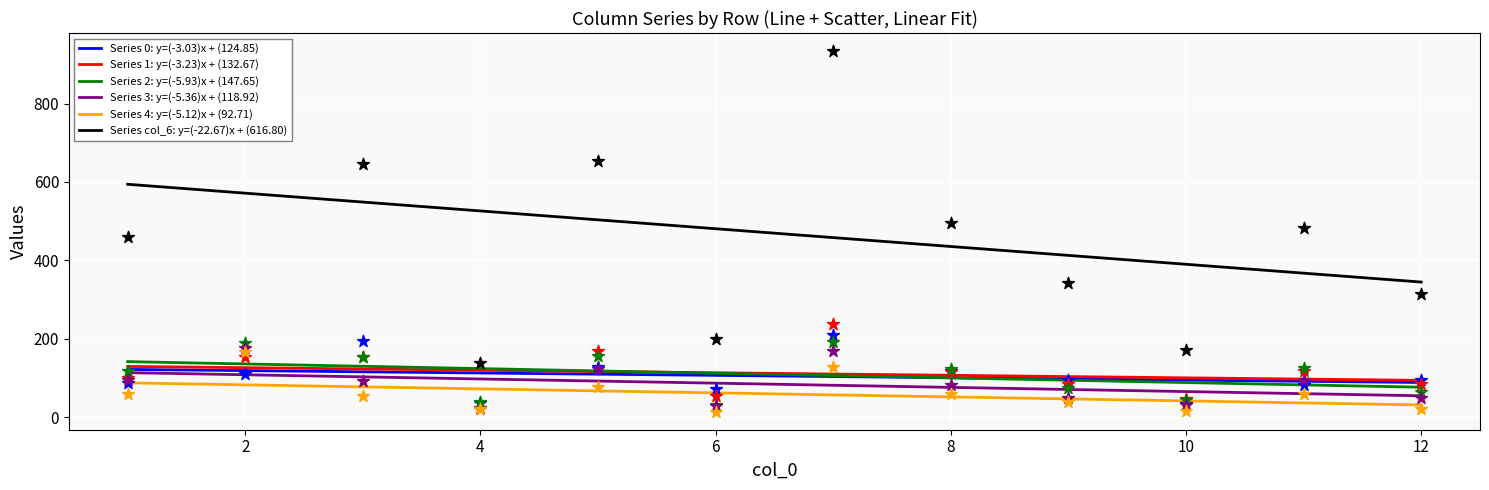

Which series has the largest Y range (max minus min)?

Series col_6: y=(-22.67)x + (616.80)